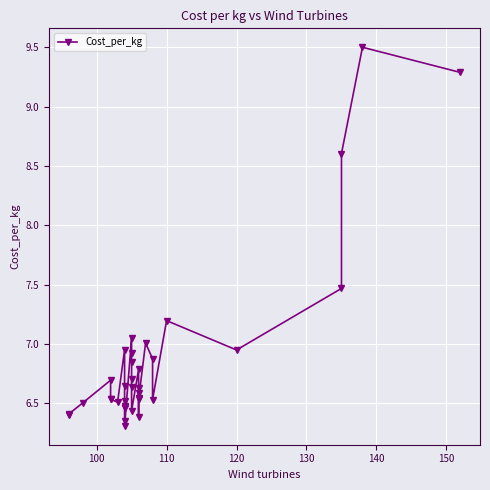

How many lines are shown in the chart?

1